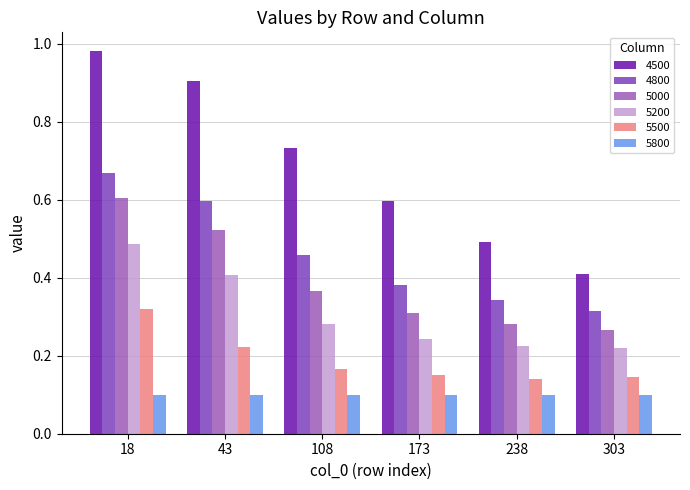

Does the chart contain any negative values?

No